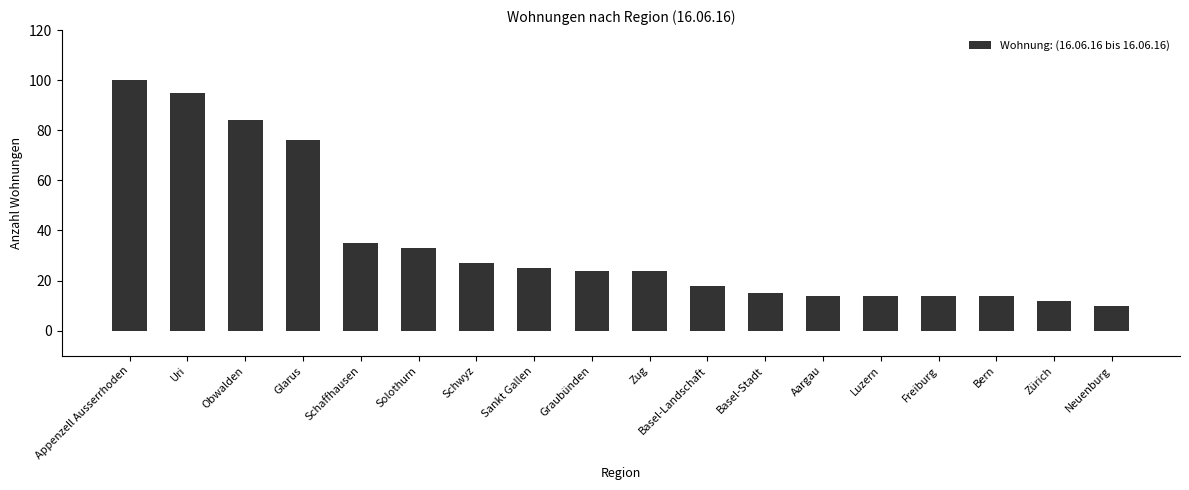

What is the label of the 18th bar from the left?

Neuenburg